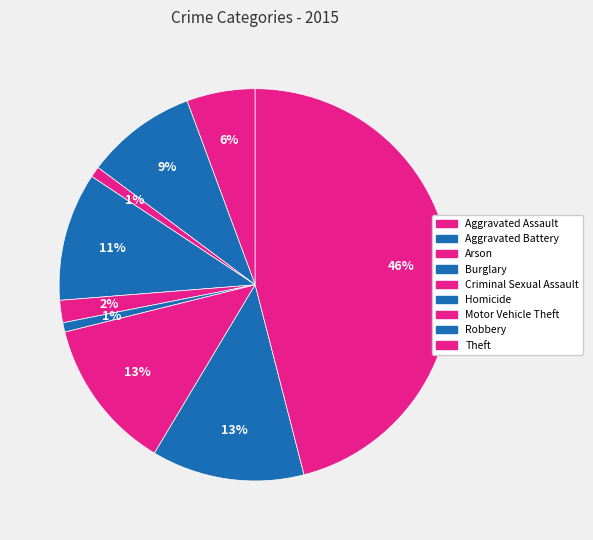

Count the number of slices in the pie.

9